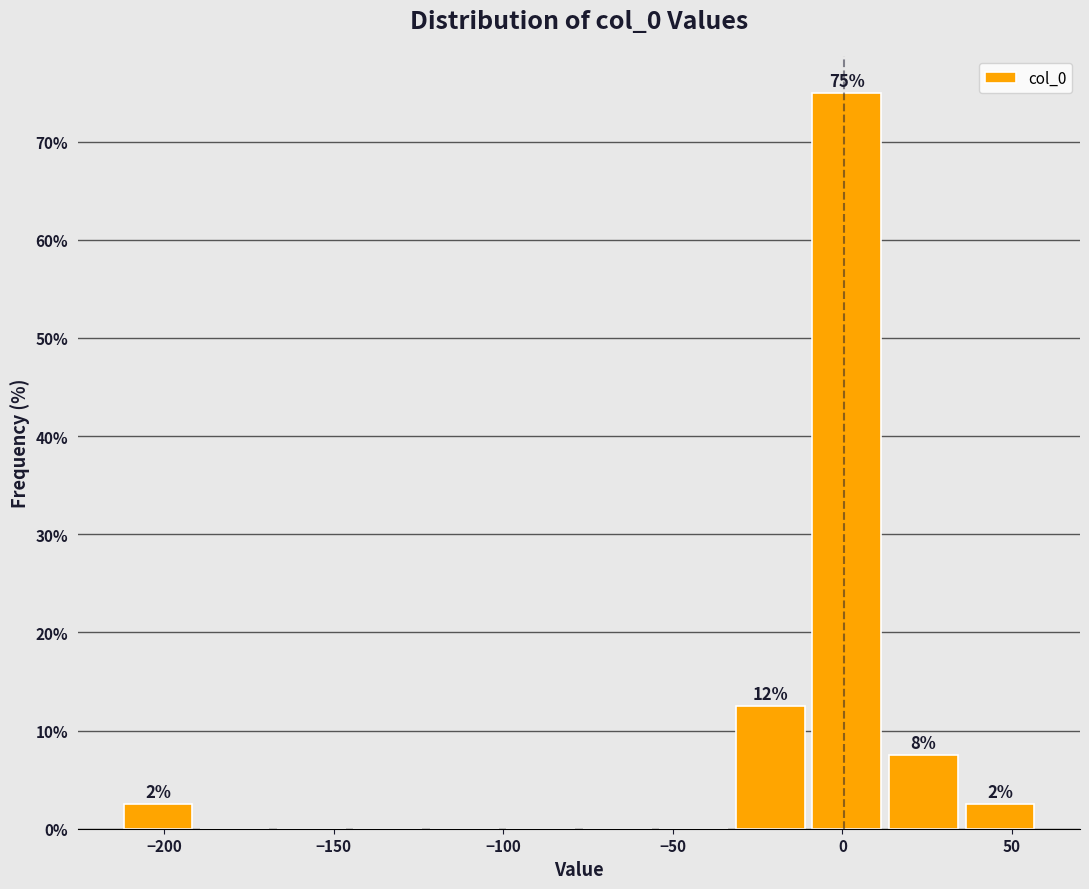

Over which range of the x-axis is the bar tallest?

-10 to 15